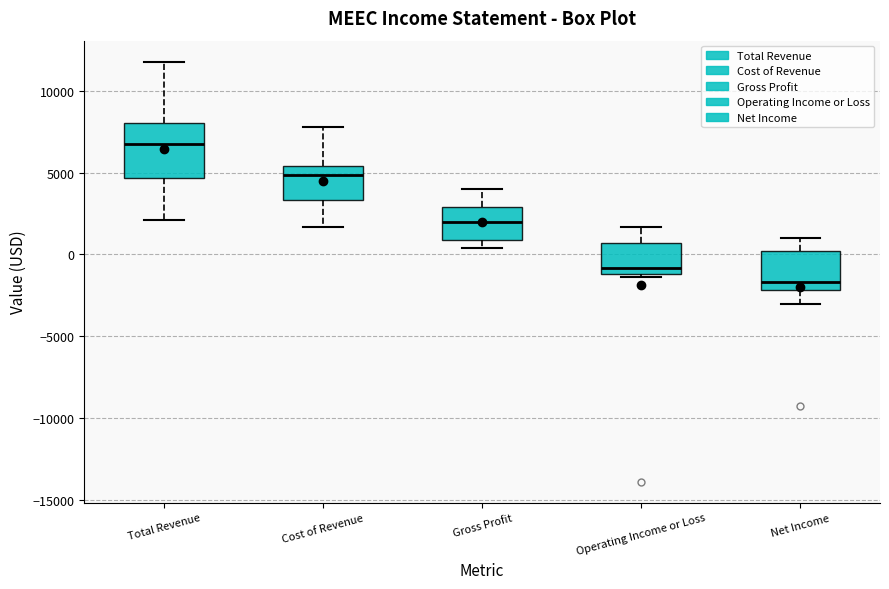

Comparing the boxes themselves (not the whiskers), which one is the tallest?

Total Revenue